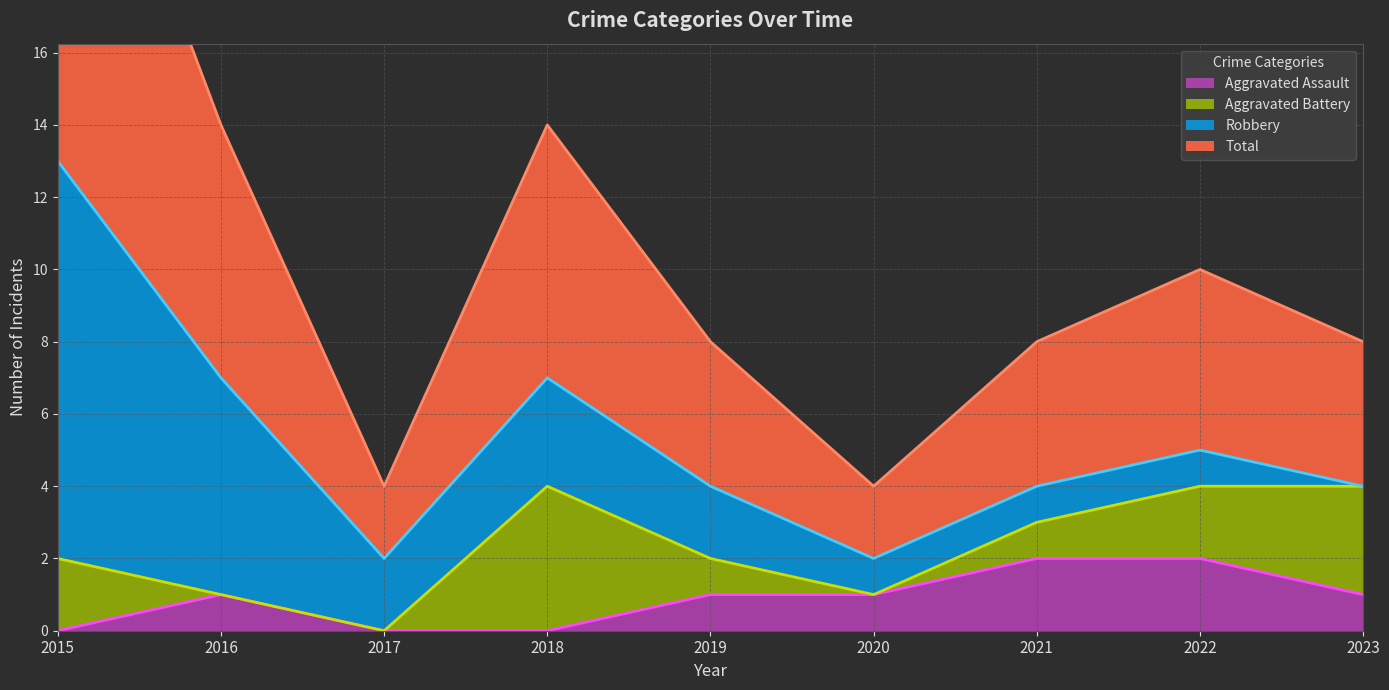

Count the Aggravated Assault values in the range 0 to 1.

7